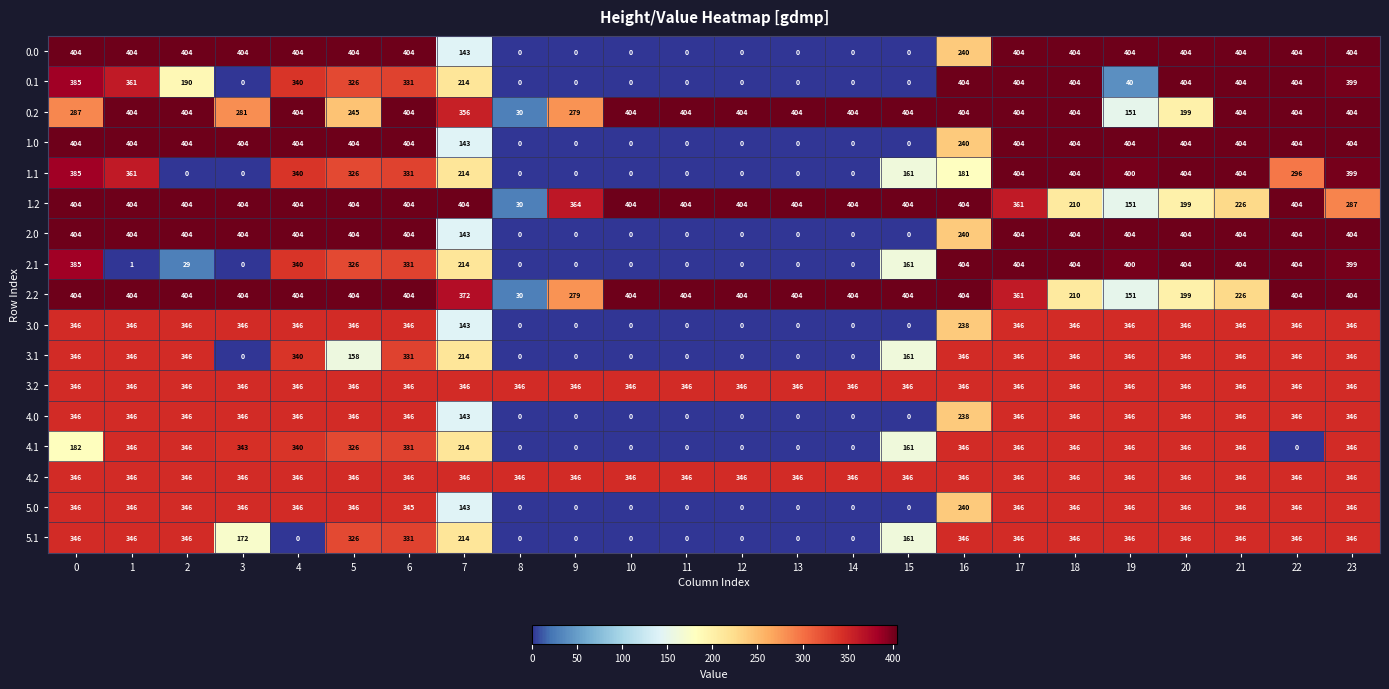

What is the average value of the 0.2 series?

346